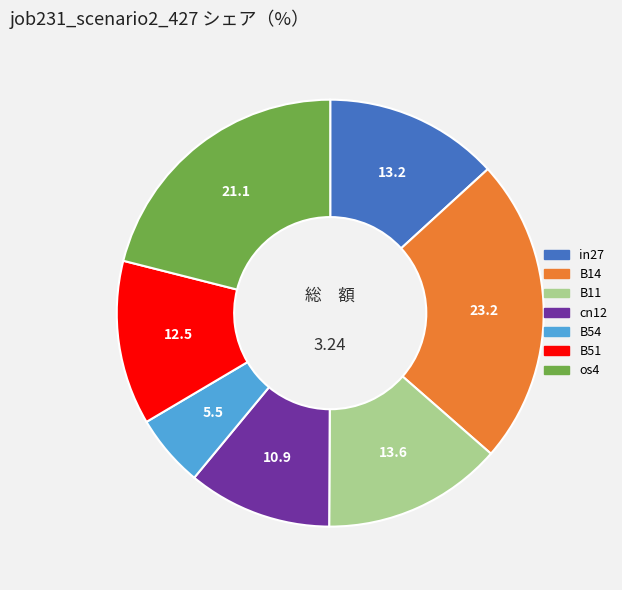

Is it true that B54 is 6% of the pie?

True